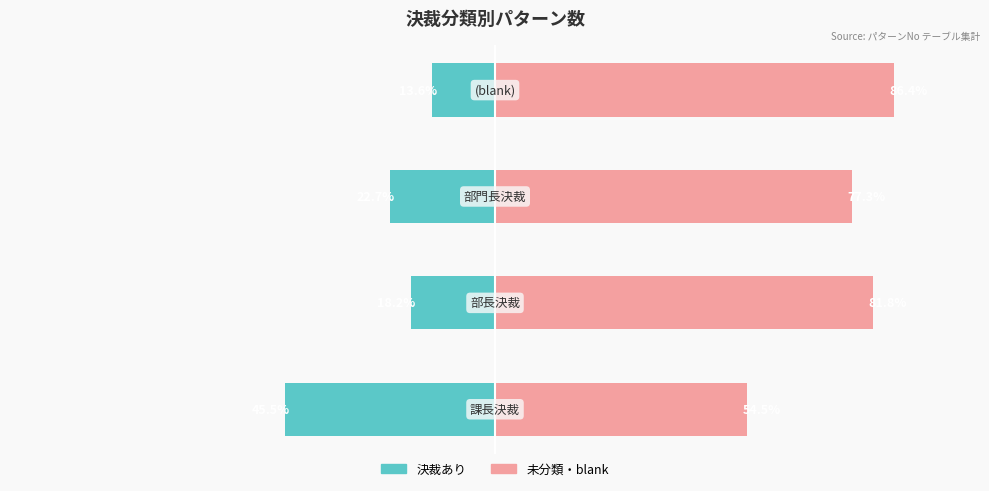

How many distinct data groups are displayed?

2